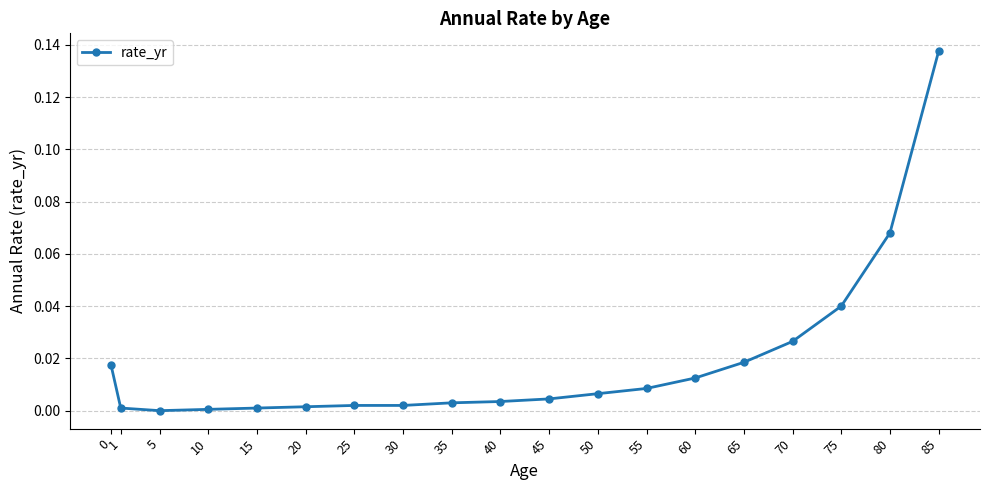

Which label corresponds to the largest value in the chart?

85